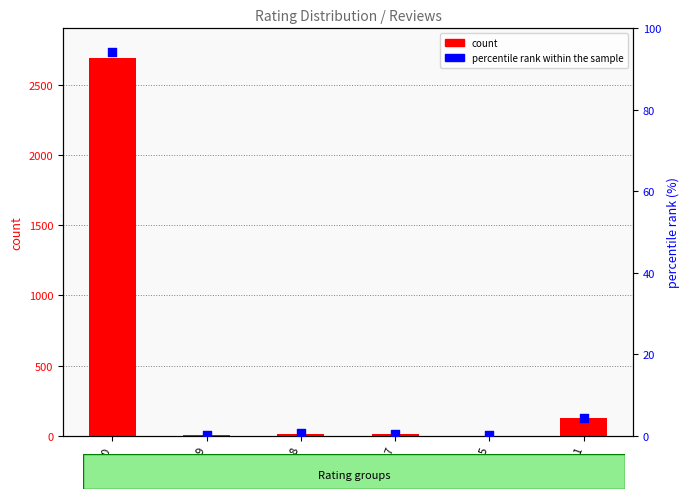

What are all the series names shown in the legend?

count, percentile rank within the sample